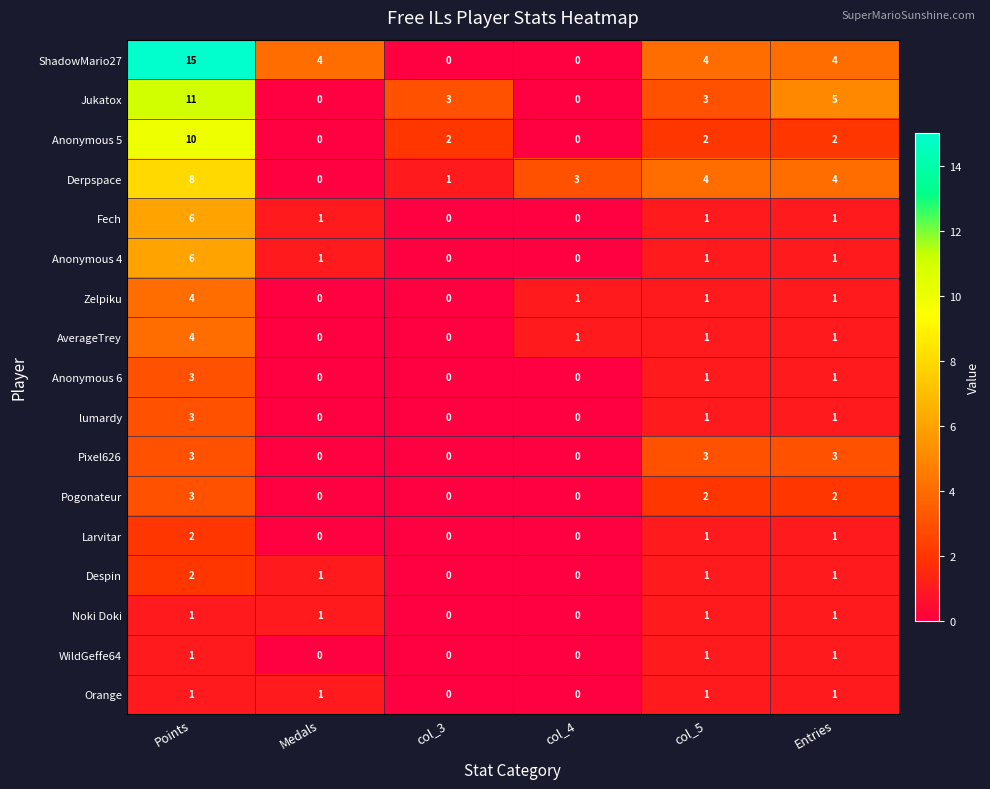

Which category has the highest value across all series?

Points